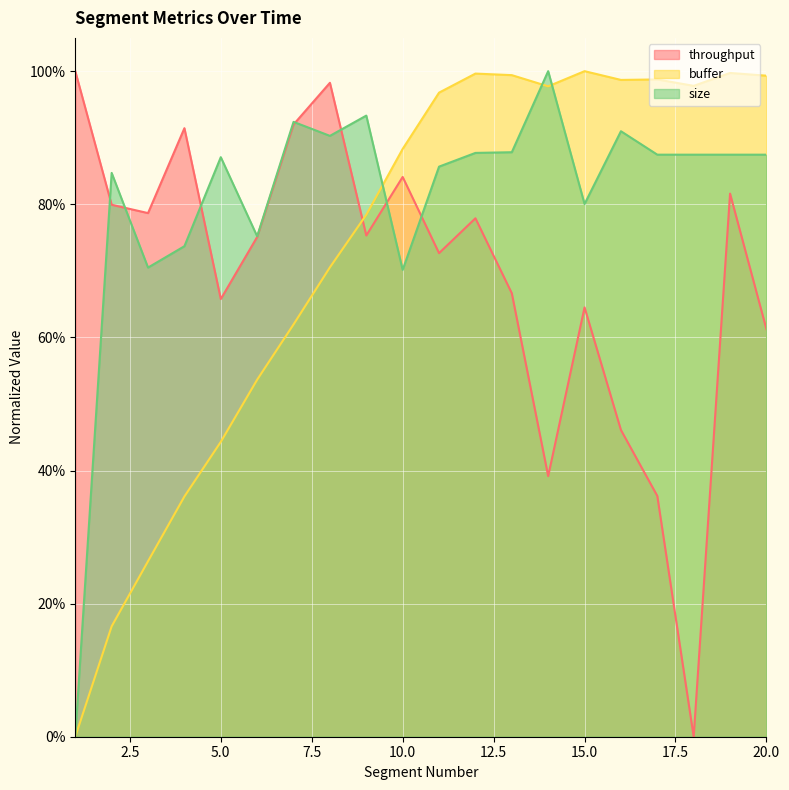

Reading left to right, transcribe all the data shown in this chart.

throughput: 1=1.0	2=0.8	3=0.8	4=0.9	5=0.7	6=0.8	7=0.9	8=1.0	9=0.8	10=0.8	11=0.7	12=0.8	13=0.7	14=0.4	15=0.6	16=0.5	17=0.4	18=0.0	19=0.8	20=0.6
buffer: 1=0.0	2=0.2	3=0.3	4=0.4	5=0.4	6=0.5	7=0.6	8=0.7	9=0.8	10=0.9	11=1.0	12=1.0	13=1.0	14=1.0	15=1.0	16=1.0	17=1.0	18=1.0	19=1.0	20=1.0
size: 1=0.0	2=0.8	3=0.7	4=0.7	5=0.9	6=0.8	7=0.9	8=0.9	9=0.9	10=0.7	11=0.9	12=0.9	13=0.9	14=1.0	15=0.8	16=0.9	17=0.9	18=0.9	19=0.9	20=0.9